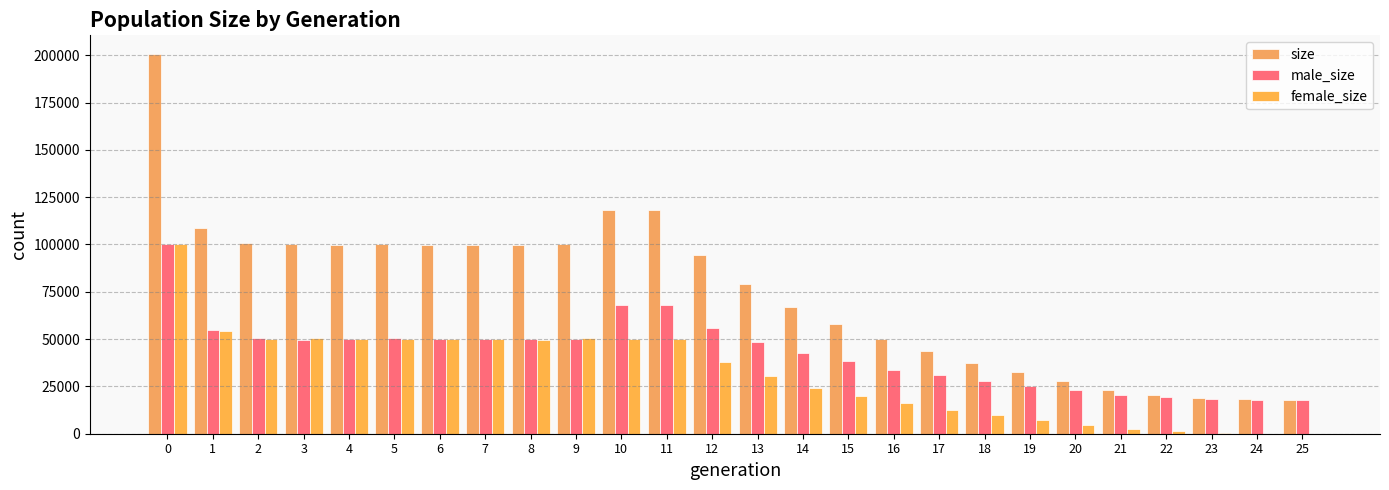

At 15, list the series in order from smallest to largest.

female_size, male_size, size